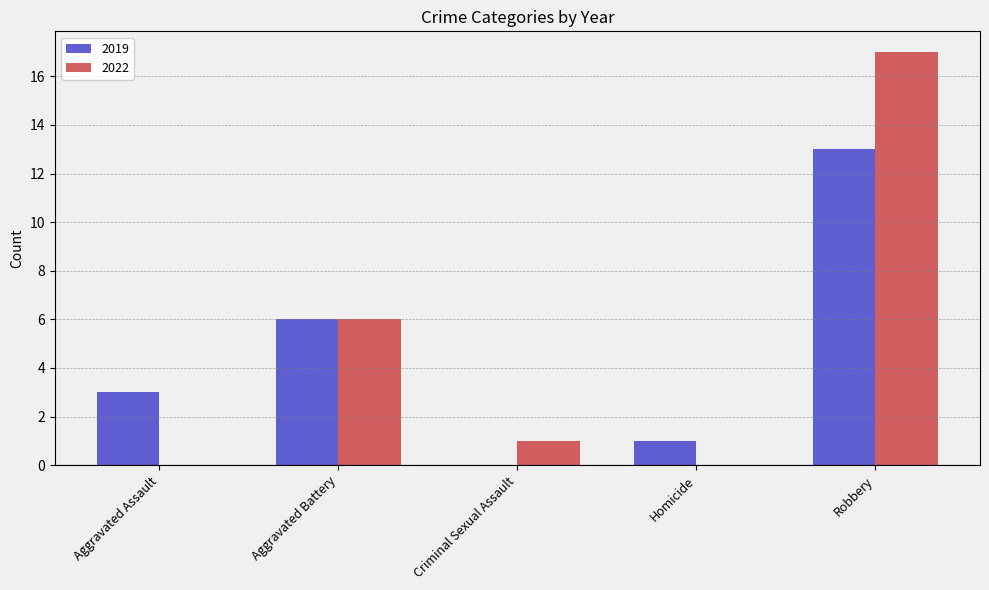

What is the average value of the 2022 series?

5